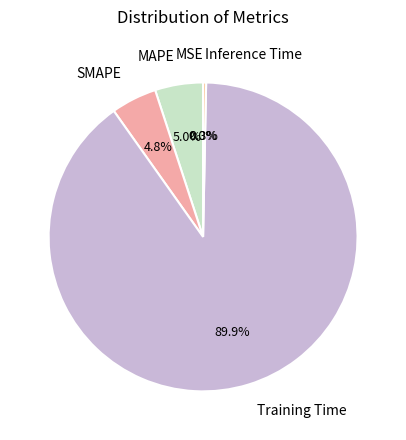

Which slice is the largest?

Training Time